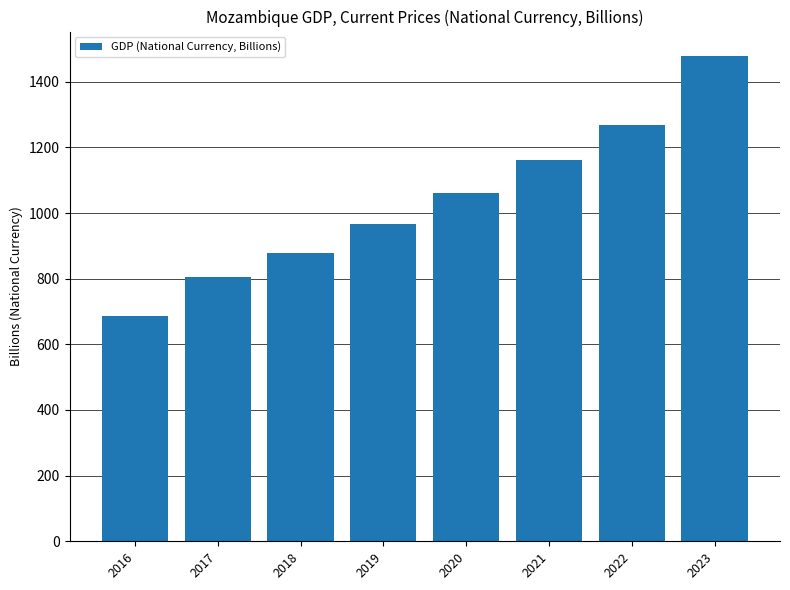

What is the ratio of the value at 2019 to the value at 2017?

1.2